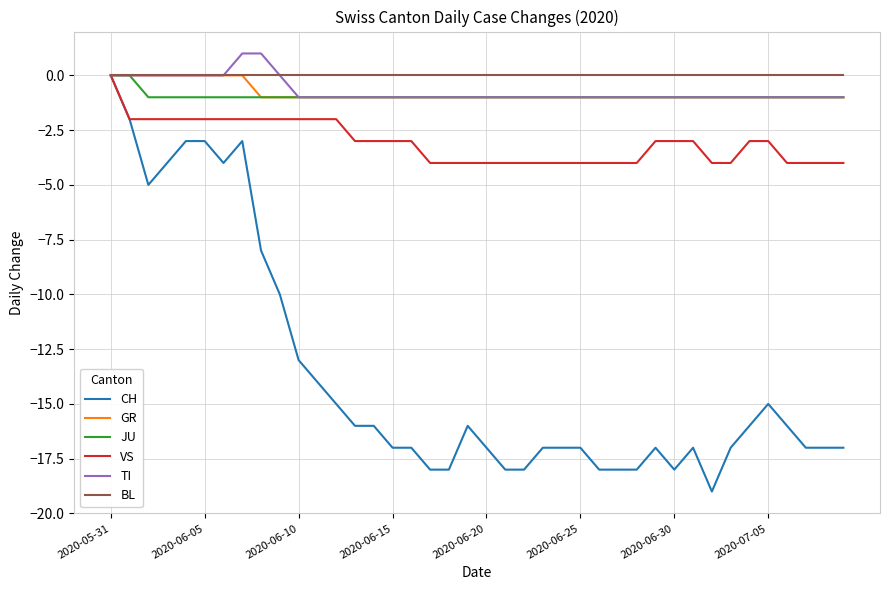

Which series has the largest range (max minus min)?

CH